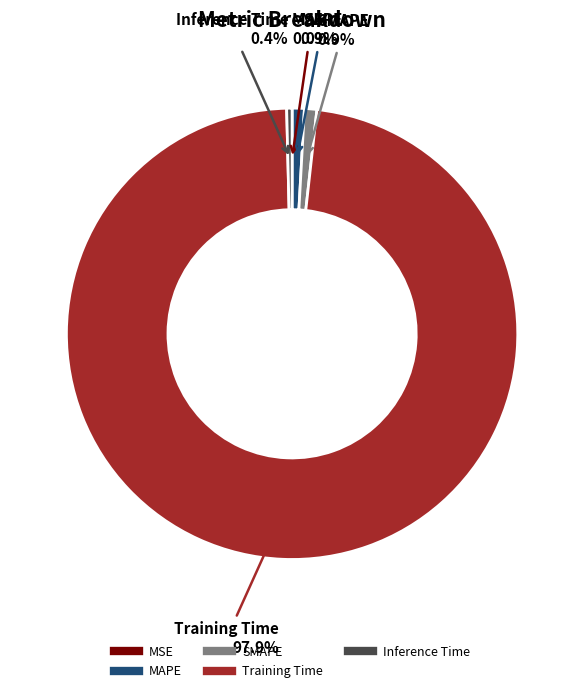

Which has a higher value, Training Time or MAPE?

Training Time